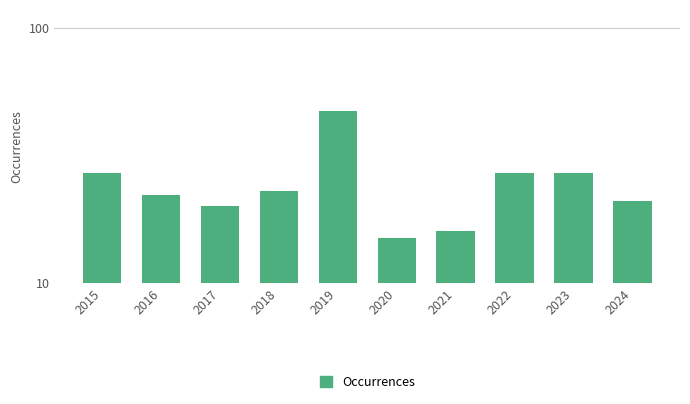

Approximately how many times larger is the value at 2017 compared to 2019?

0.4